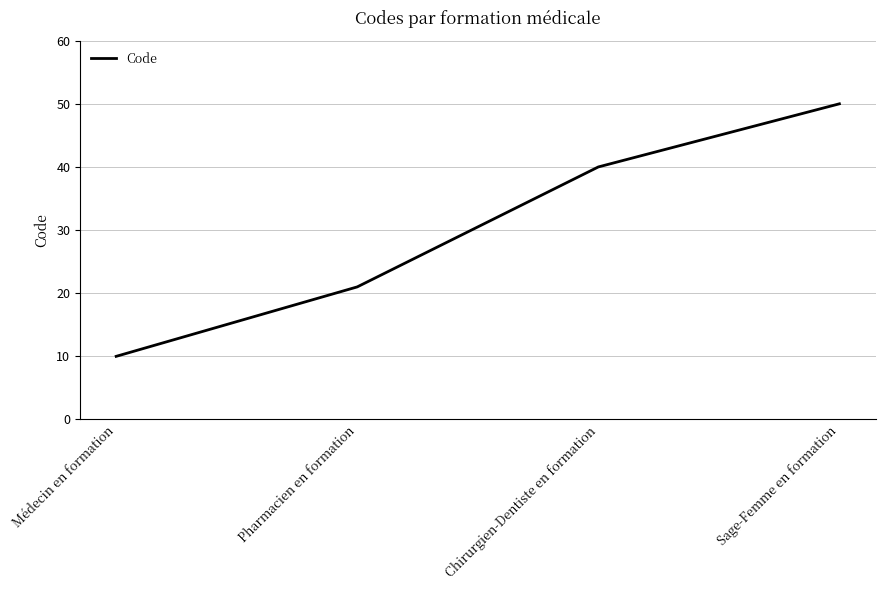

What is the change in value from Pharmacien en formation to Sage-Femme en formation?

+29